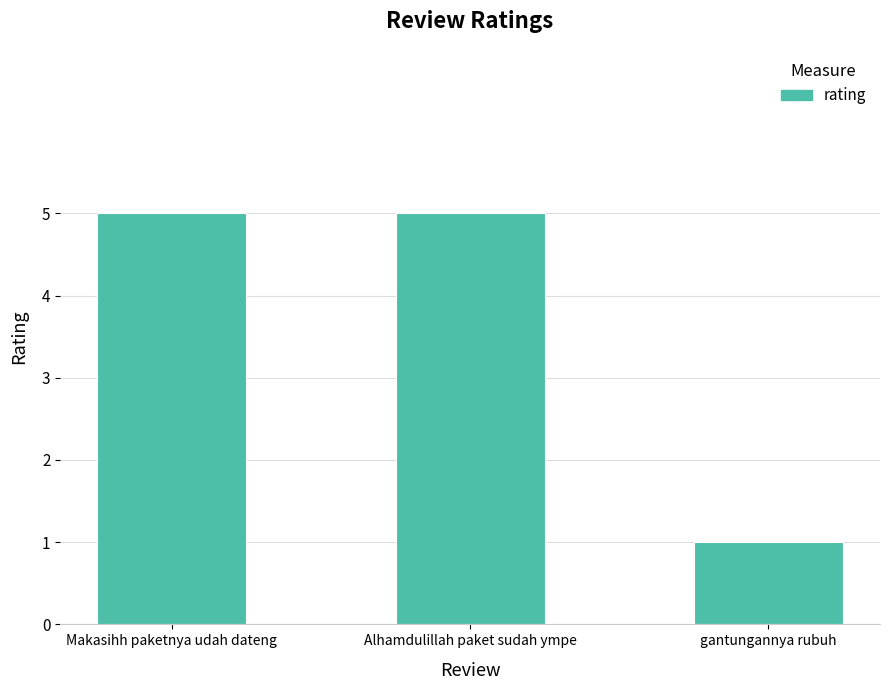

What is the difference between the maximum and minimum values?

4